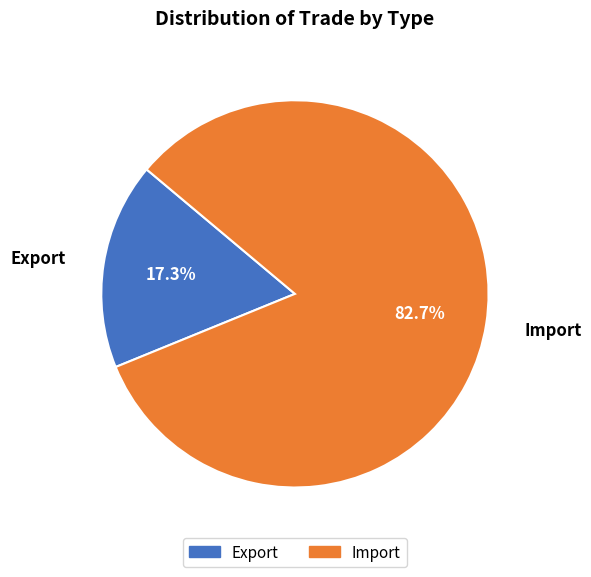

Which slice is the smallest?

Export